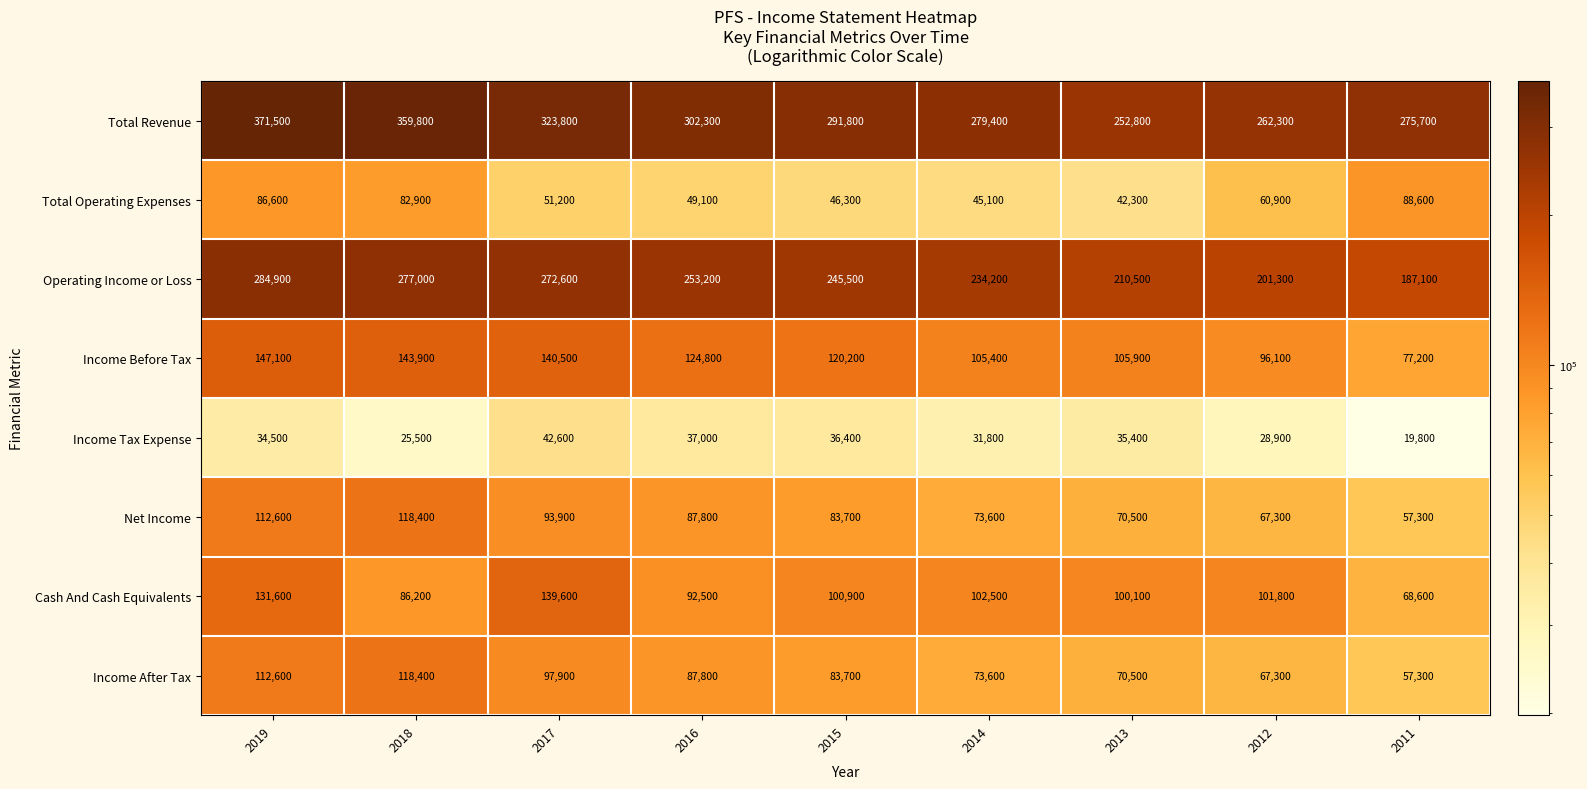

True or false: Income Before Tax has a value of 77861 at 2015.

False